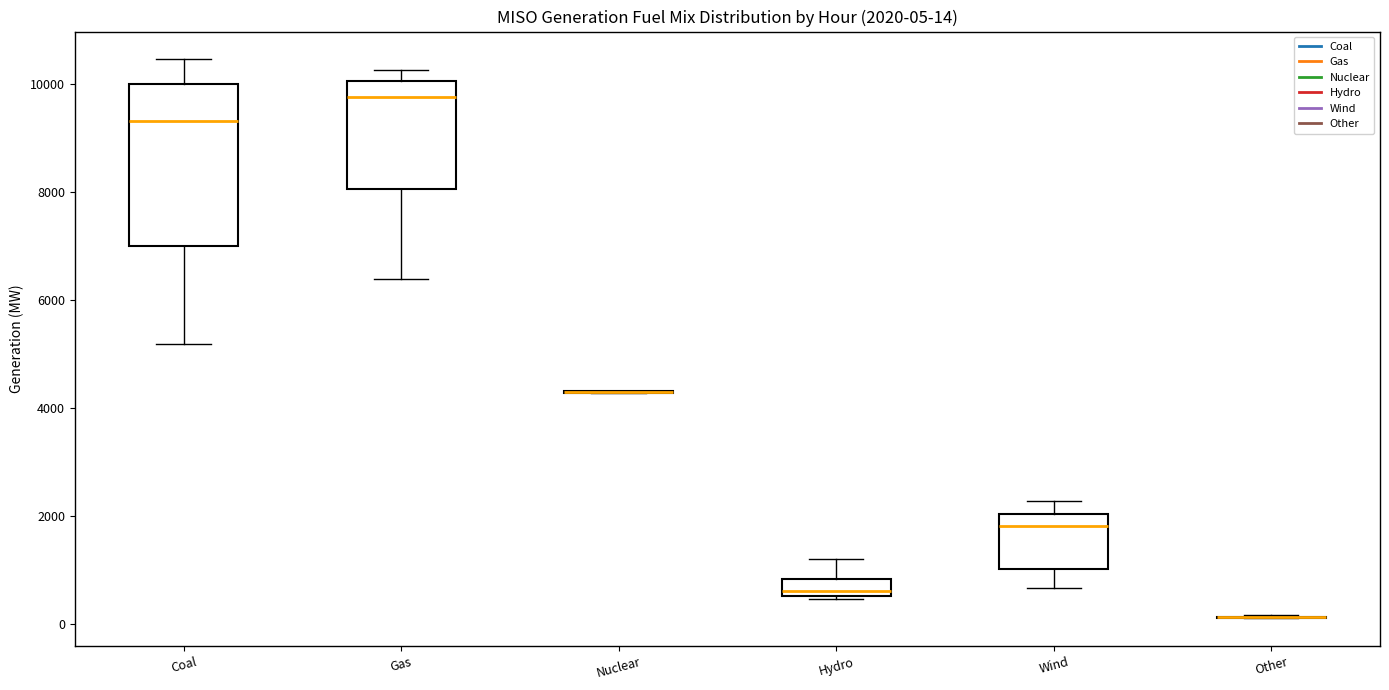

Which box is the tallest, from its lower edge to its upper edge?

Coal